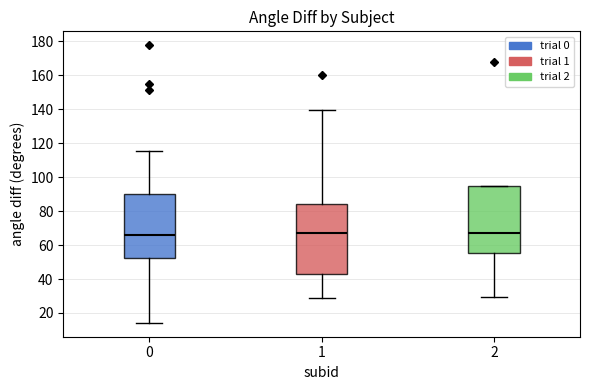

Reading left to right, read every box against the y-axis: the position of its median line, the range the box covers, and the ends of its whiskers. The values are not printed on the chart, so give them approximately, as read against the axis.

0: median 66, box 52 to 90, whiskers 14 to 116
1: median 66, box 44 to 84, whiskers 28 to 140
2: median 68, box 56 to 96, whiskers 30 to 96